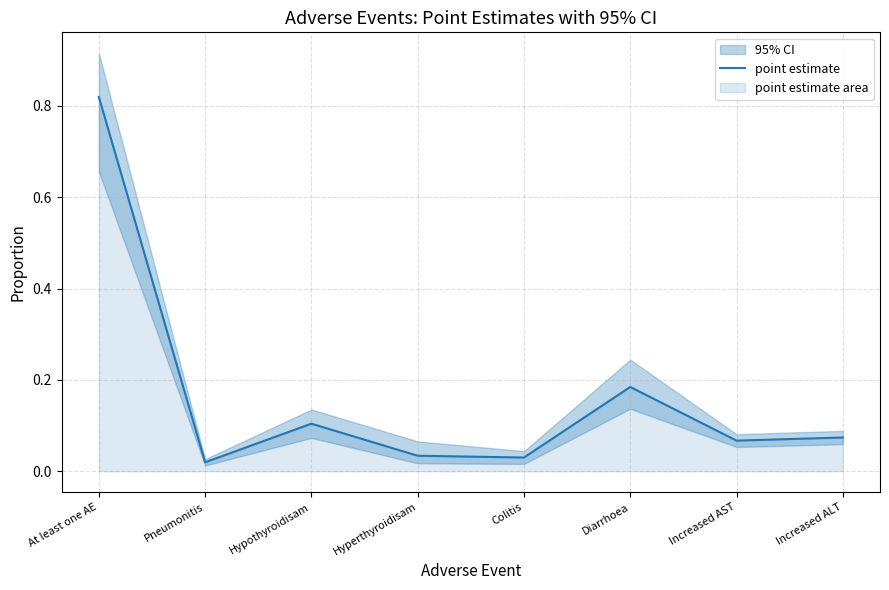

The chart shows a value of 0.2 at Diarrhoea. True or false?

True